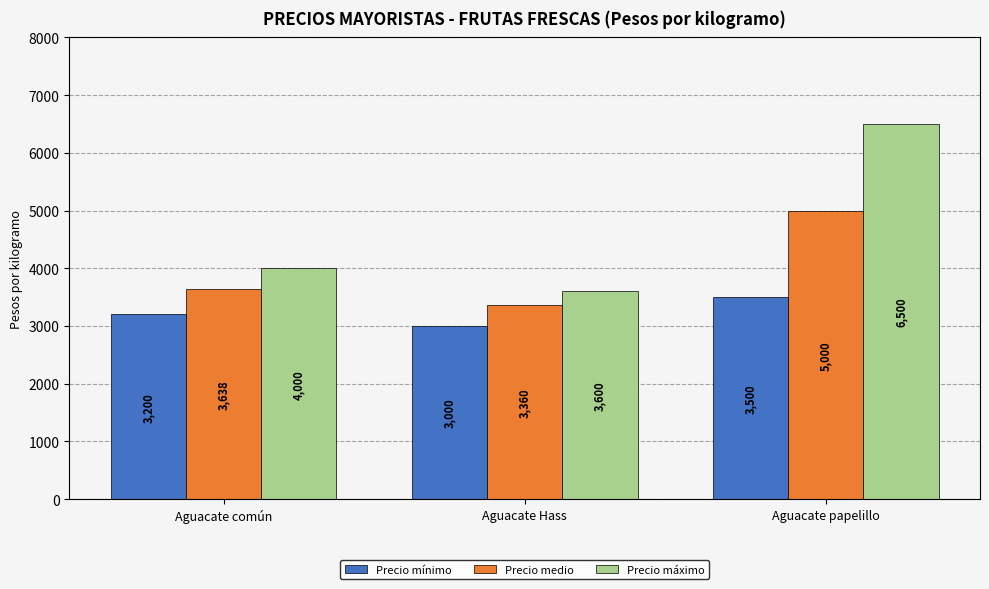

What is the smallest value displayed?

3000